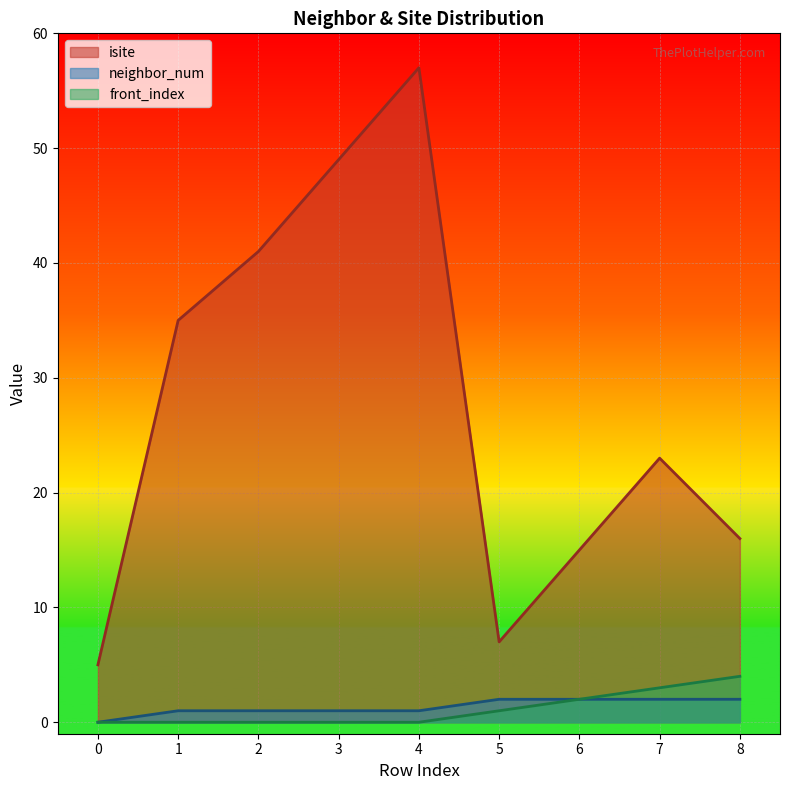

What is the sum of all isite values?

248